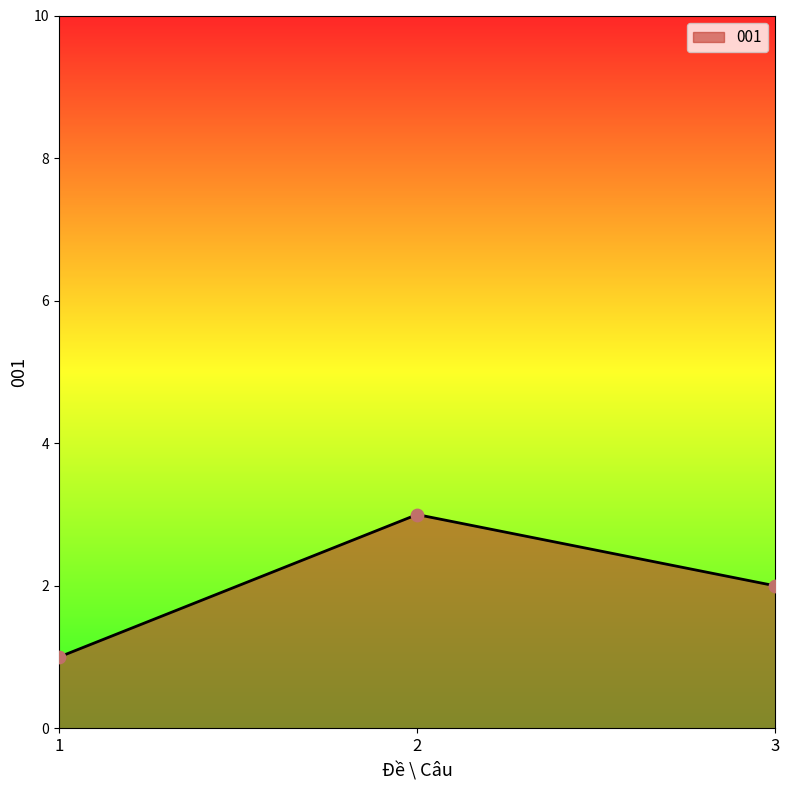

Which has a higher value, 2 or 3?

2